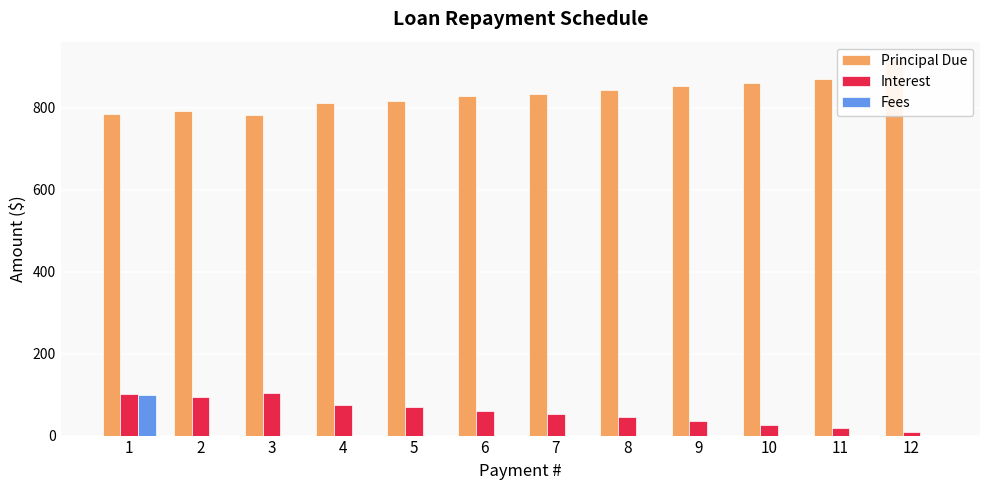

Where is Fees nearest to the value 50?

1